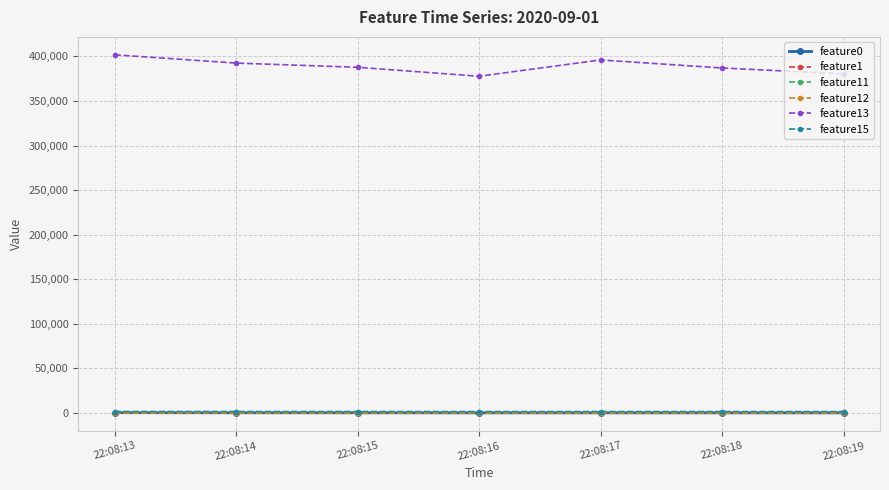

What are all the series names shown in the legend?

feature0, feature1, feature11, feature12, feature13, feature15